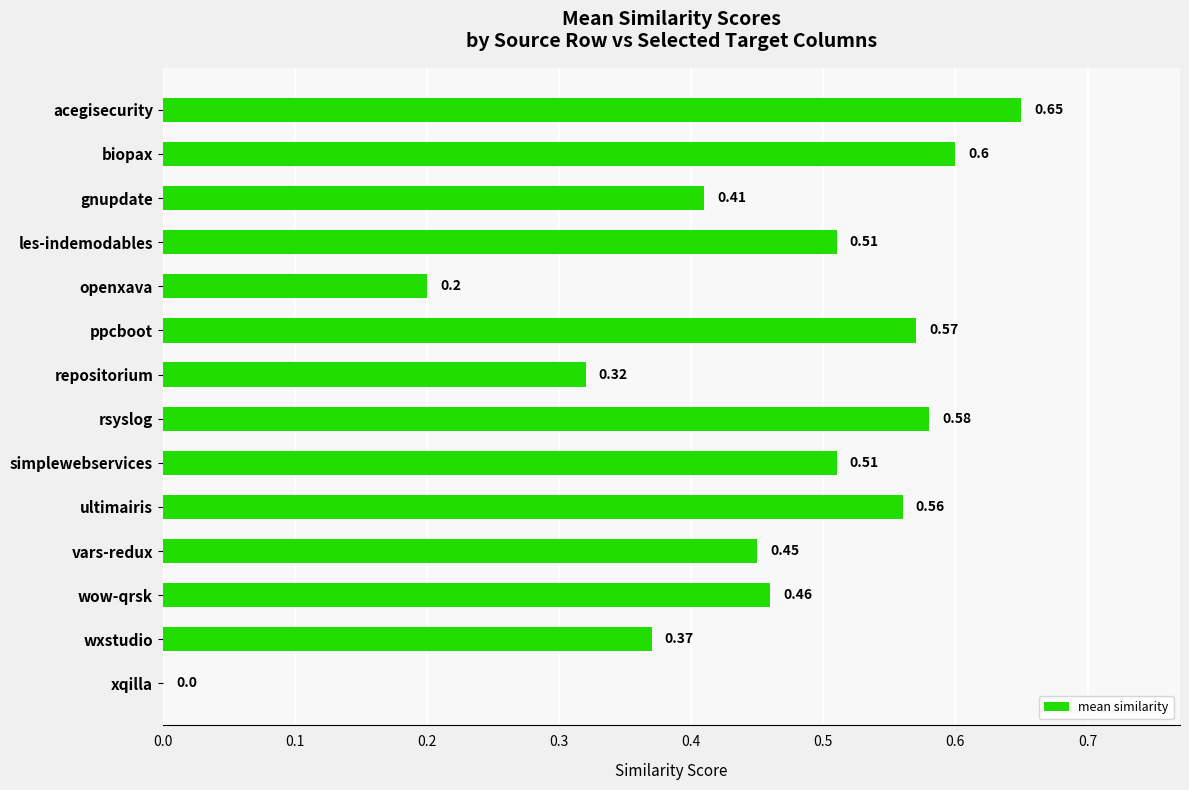

Which has a higher value, gnupdate or biopax?

biopax